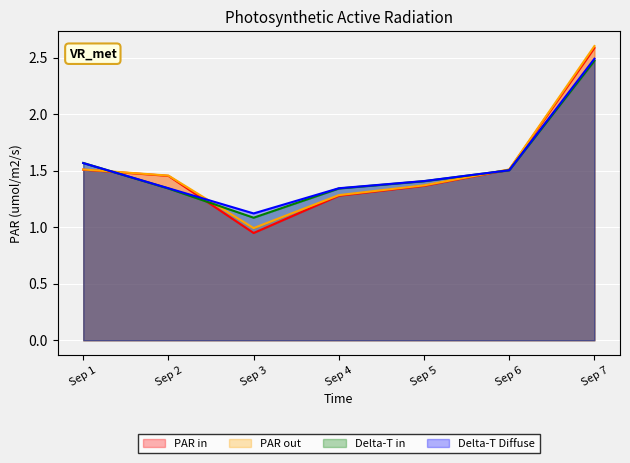

What is the minimum value shown in the chart?

0.9